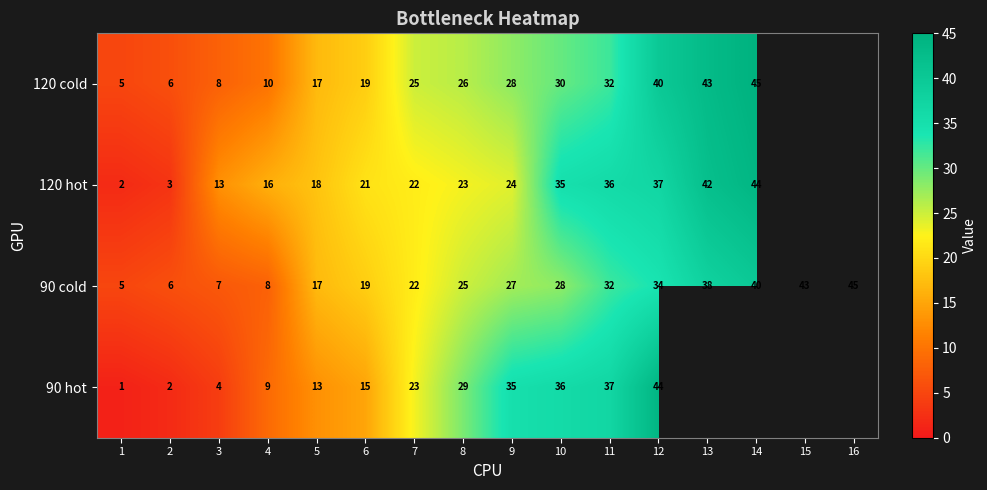

What is the difference between the highest and lowest values at 1?

4